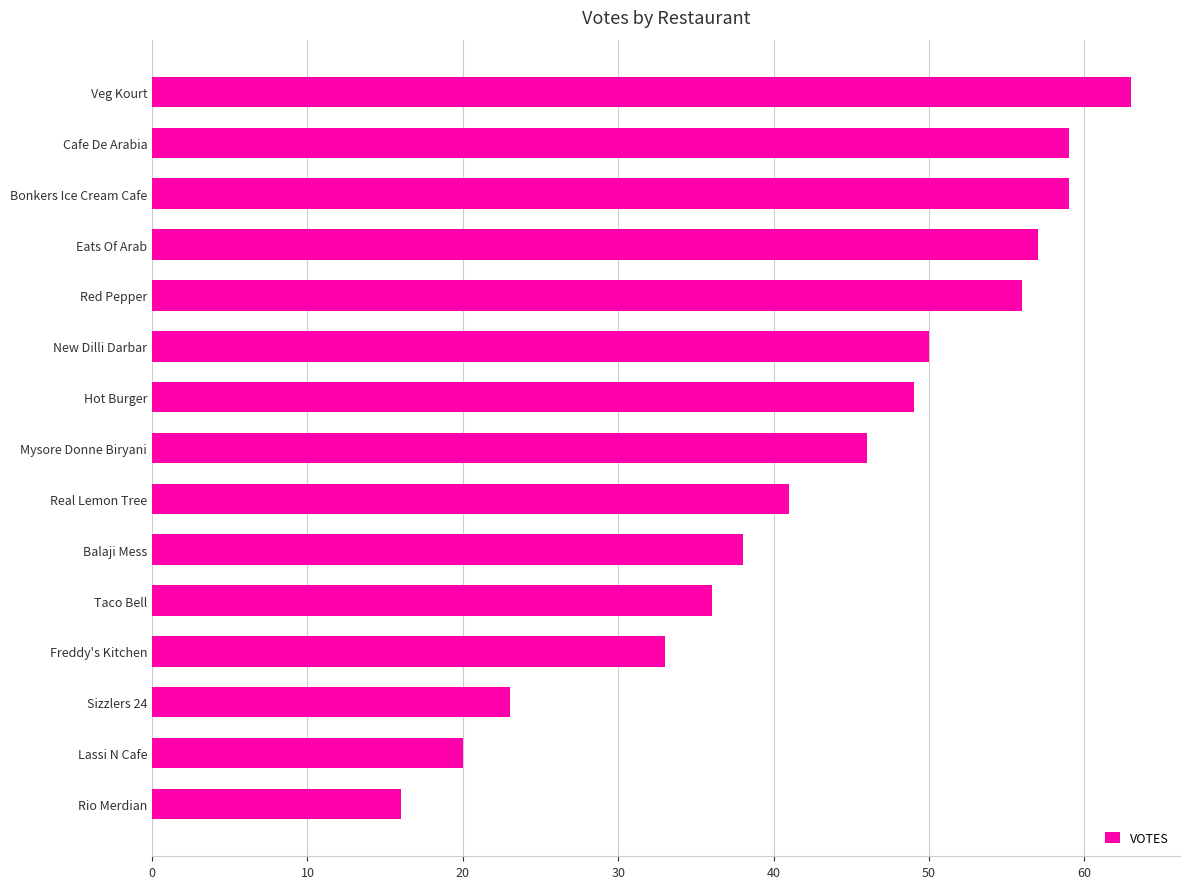

Which category has the lowest value across all series?

Rio Merdian